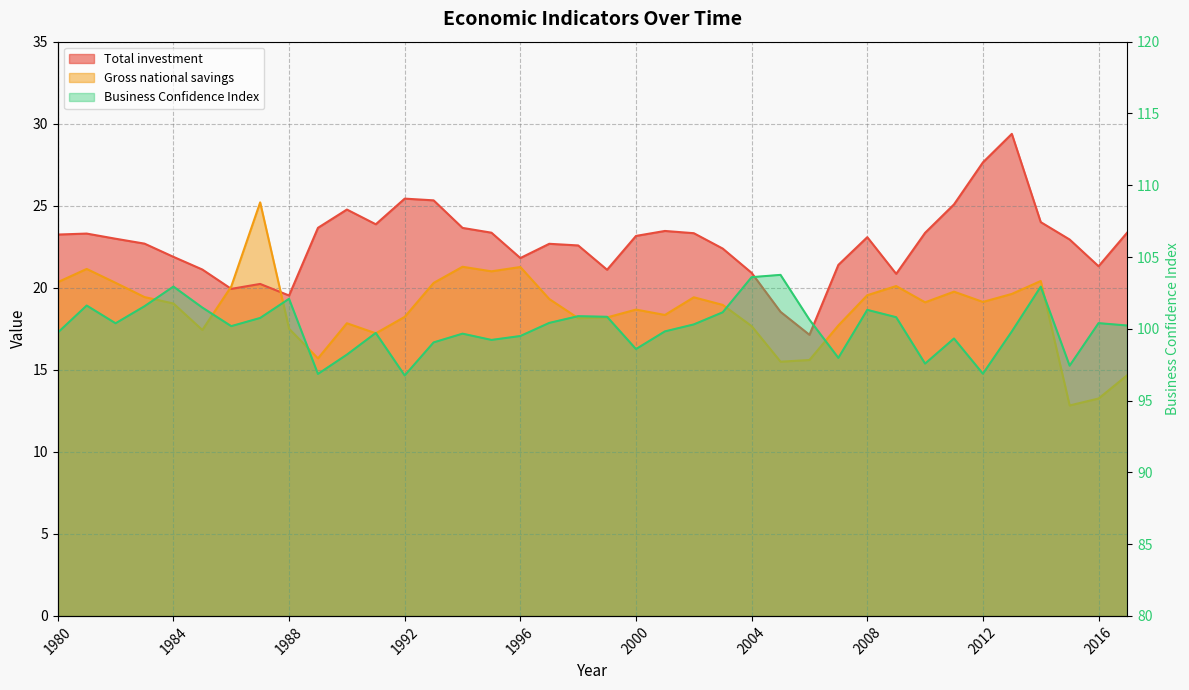

Reading left to right, extract all data points from this chart.

Total investment: 1980=23.2	1981=23.3	1982=23.0	1983=22.7	1984=21.9	1985=21.1	1986=19.9	1987=20.2	1988=19.5	1989=23.7	1990=24.8	1991=23.9	1992=25.4	1993=25.3	1994=23.6	1995=23.4	1996=21.8	1997=22.7	1998=22.6	1999=21.1	2000=23.2	2001=23.5	2002=23.3	2003=22.4	2004=20.9	2005=18.5	2006=17.1	2007=21.4	2008=23.1	2009=20.8	2010=23.3	2011=25.1	2012=27.6	2013=29.4	2014=24.0	2015=22.9	2016=21.3	2017=23.4
Gross national savings: 1980=20.3	1981=21.1	1982=20.3	1983=19.4	1984=19.0	1985=17.4	1986=20.1	1987=25.2	1988=17.5	1989=15.7	1990=17.8	1991=17.2	1992=18.2	1993=20.3	1994=21.3	1995=21.0	1996=21.3	1997=19.3	1998=18.1	1999=18.2	2000=18.7	2001=18.3	2002=19.4	2003=19.0	2004=17.7	2005=15.5	2006=15.6	2007=17.7	2008=19.5	2009=20.1	2010=19.1	2011=19.8	2012=19.1	2013=19.6	2014=20.4	2015=12.8	2016=13.2	2017=14.7
Business Confidence Index: 1980=99.7	1981=101.6	1982=100.4	1983=101.6	1984=102.9	1985=101.5	1986=100.2	1987=100.8	1988=102.1	1989=96.9	1990=98.2	1991=99.7	1992=96.7	1993=99.1	1994=99.7	1995=99.2	1996=99.5	1997=100.4	1998=100.9	1999=100.8	2000=98.6	2001=99.8	2002=100.3	2003=101.1	2004=103.6	2005=103.8	2006=100.6	2007=98.0	2008=101.3	2009=100.8	2010=97.6	2011=99.3	2012=96.9	2013=99.8	2014=102.9	2015=97.4	2016=100.4	2017=100.2